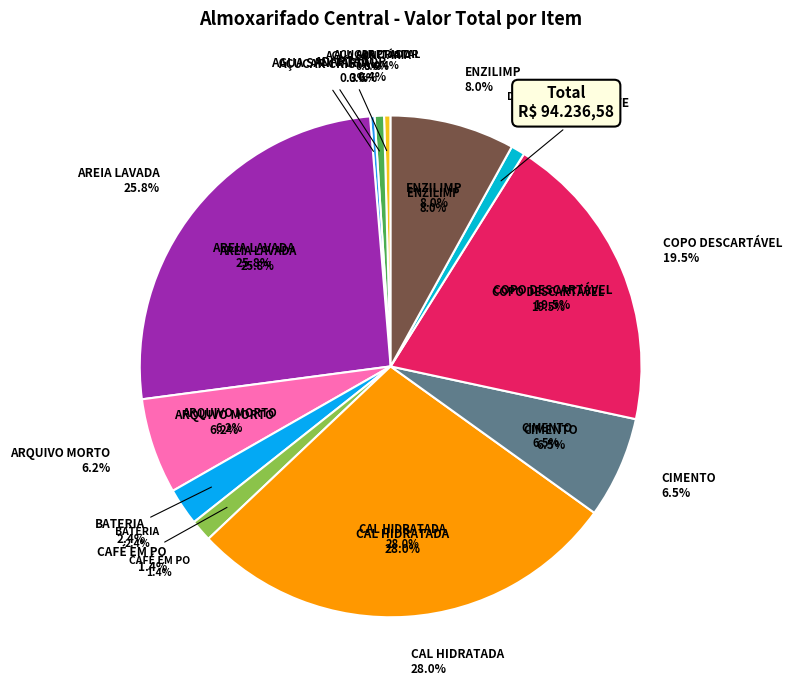

To the nearest percent, what is the combined percentage of COPO DESCARTÁVEL and ARQUIVO MORTO?

26%